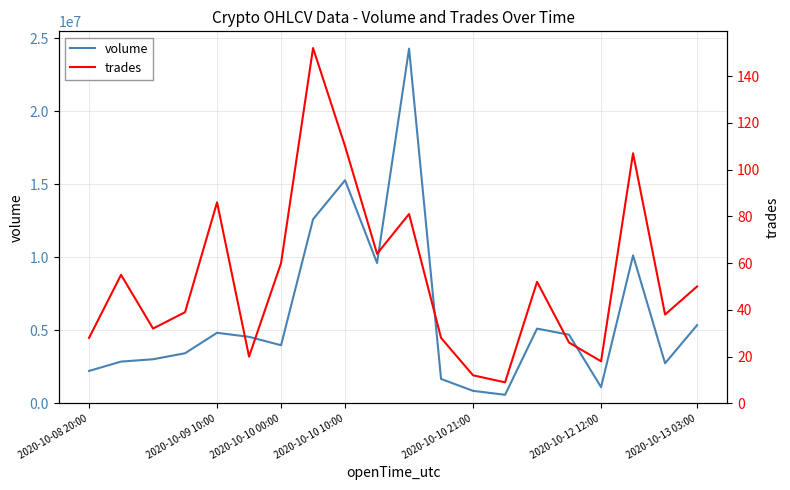

Reading right to left, what are all the values shown in this chart?

volume: 5352219	2746195	10129868	1112221	4698816	5119399	587500	857592	1670969	24288687	9609299	15278885	12605939	3980066	4555373	4832454	3431629	3020350	2860799	2221415
trades: 50	38	107	18	26	52	9	12	28	81	64	110	152	60	20	86	39	32	55	28